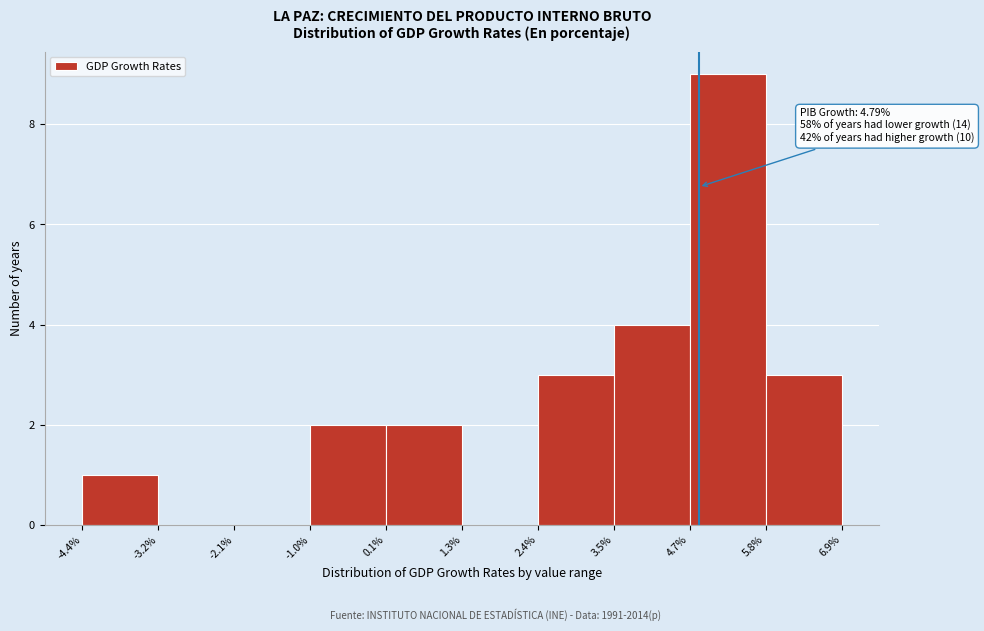

Over which range of the x-axis is the bar tallest?

4.7% to 5.8%